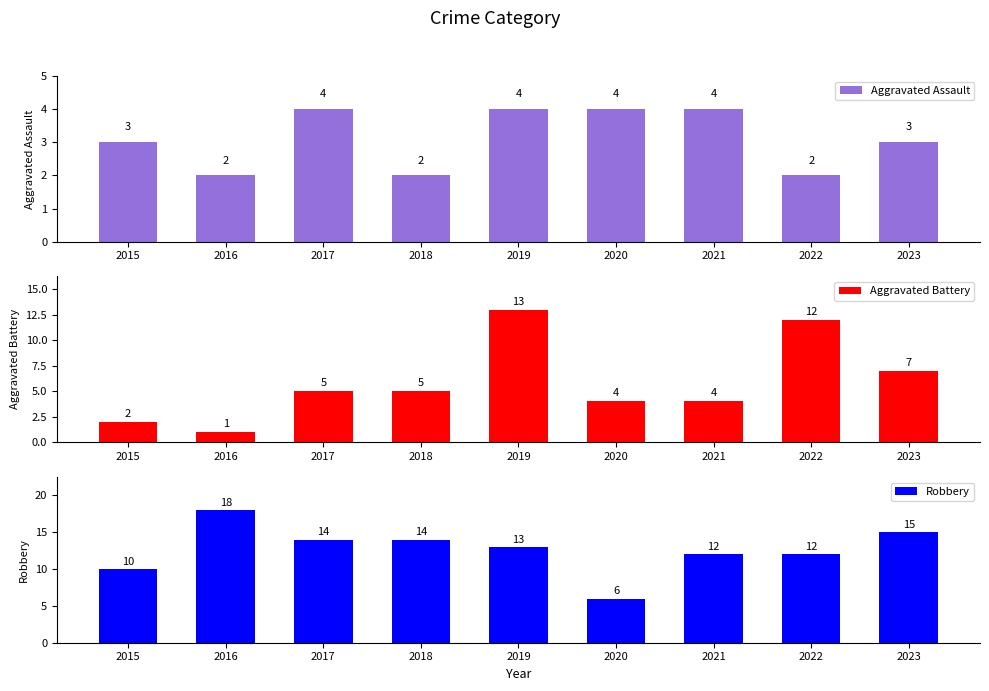

At how many categories does at least one series exceed 16?

1